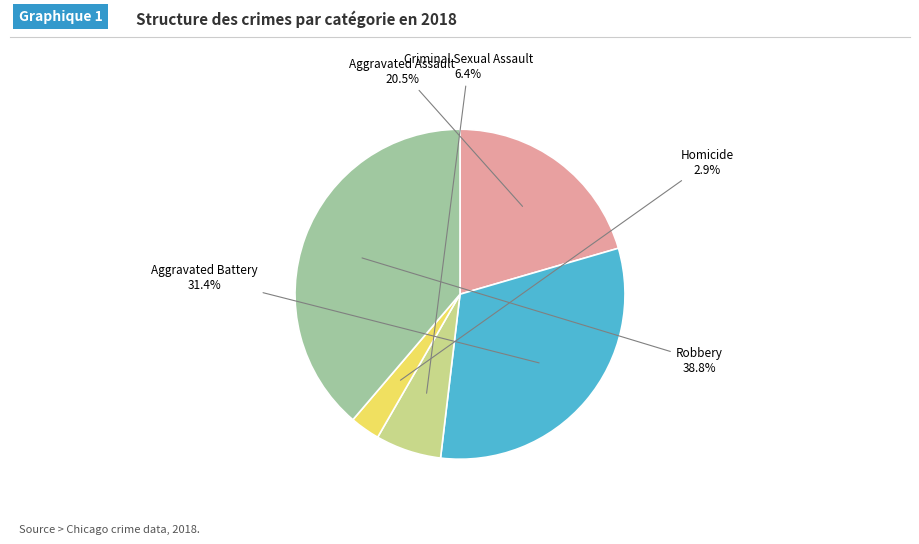

To the nearest percent, what is the average slice percentage?

20%